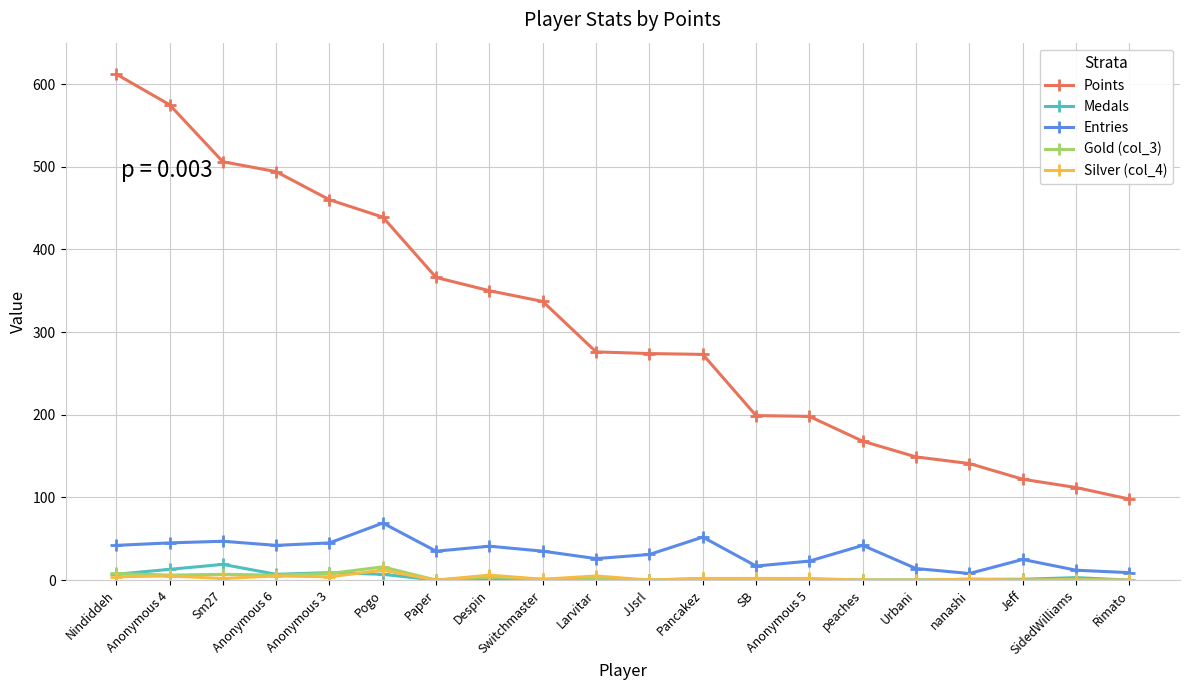

Which series changed the most between JJsrl and Anonymous 5?

Points